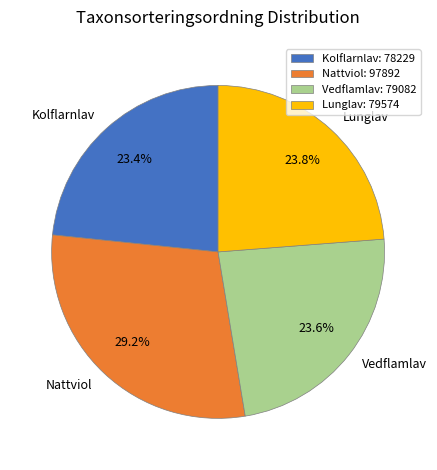

Is Nattviol the majority of the pie?

No